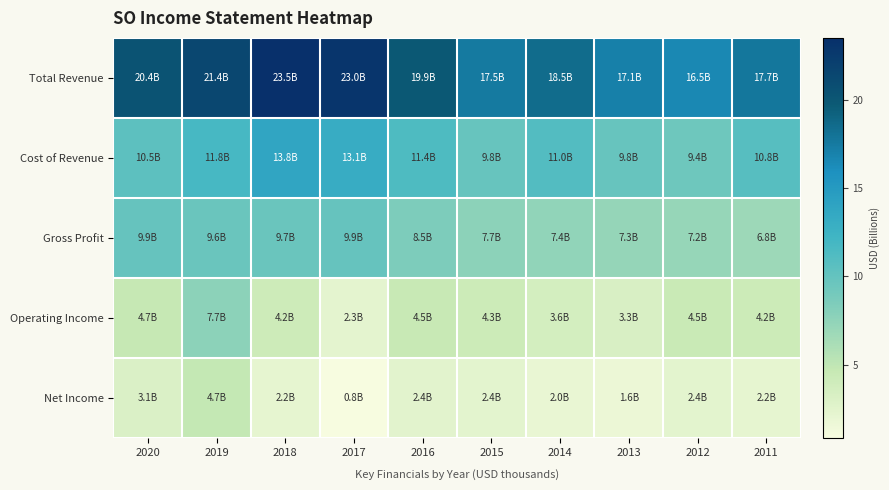

Reading right to left, list all the values displayed in this chart.

Total Revenue: 2011=17.7	2012=16.5	2013=17.1	2014=18.5	2015=17.5	2016=19.9	2017=23.0	2018=23.5	2019=21.4	2020=20.4
Cost of Revenue: 2011=10.8	2012=9.4	2013=9.8	2014=11.0	2015=9.8	2016=11.4	2017=13.1	2018=13.8	2019=11.8	2020=10.5
Gross Profit: 2011=6.8	2012=7.2	2013=7.3	2014=7.4	2015=7.7	2016=8.5	2017=9.9	2018=9.7	2019=9.6	2020=9.9
Operating Income: 2011=4.2	2012=4.5	2013=3.3	2014=3.6	2015=4.3	2016=4.5	2017=2.3	2018=4.2	2019=7.7	2020=4.7
Net Income: 2011=2.2	2012=2.4	2013=1.6	2014=2.0	2015=2.4	2016=2.4	2017=0.8	2018=2.2	2019=4.7	2020=3.1